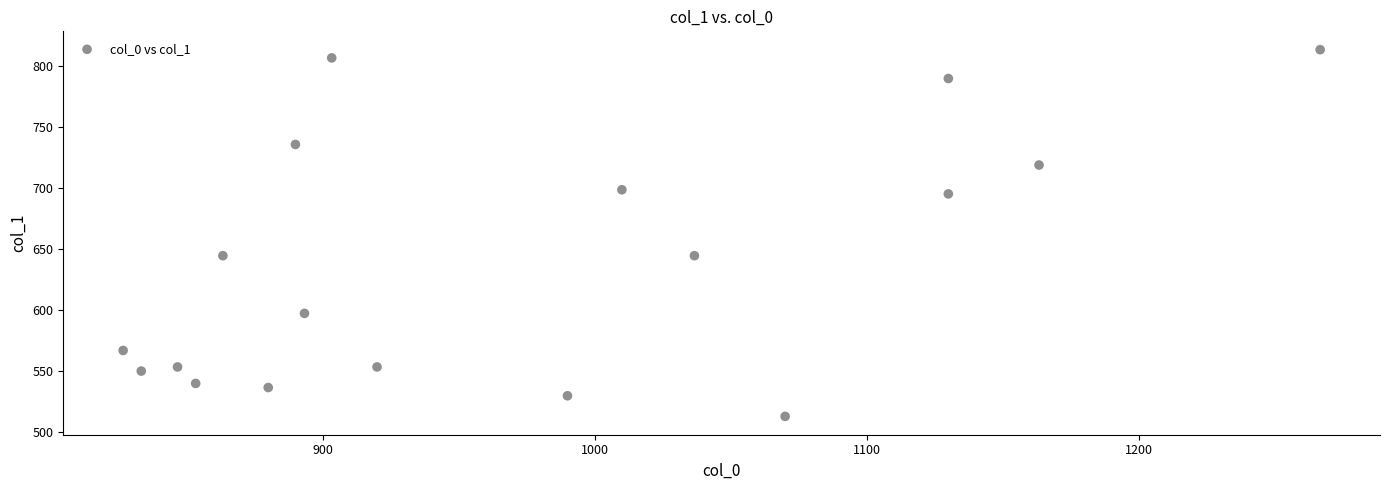

What is the range of X values (max minus min)?

440.0